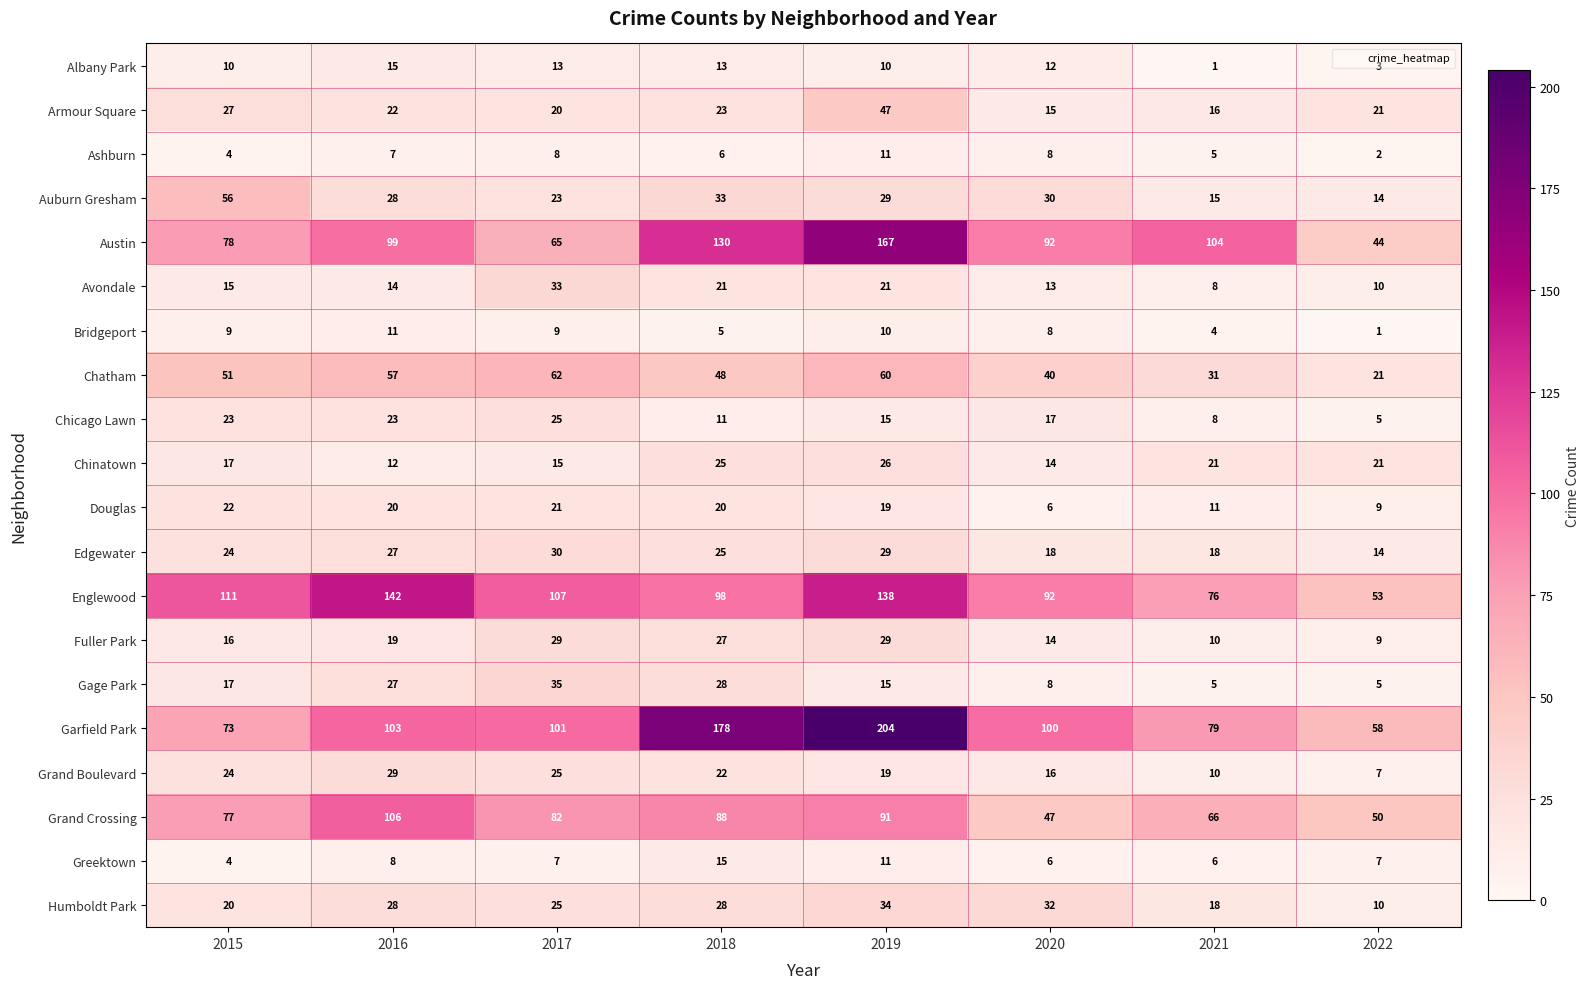

Count the number of categories in the chart.

8